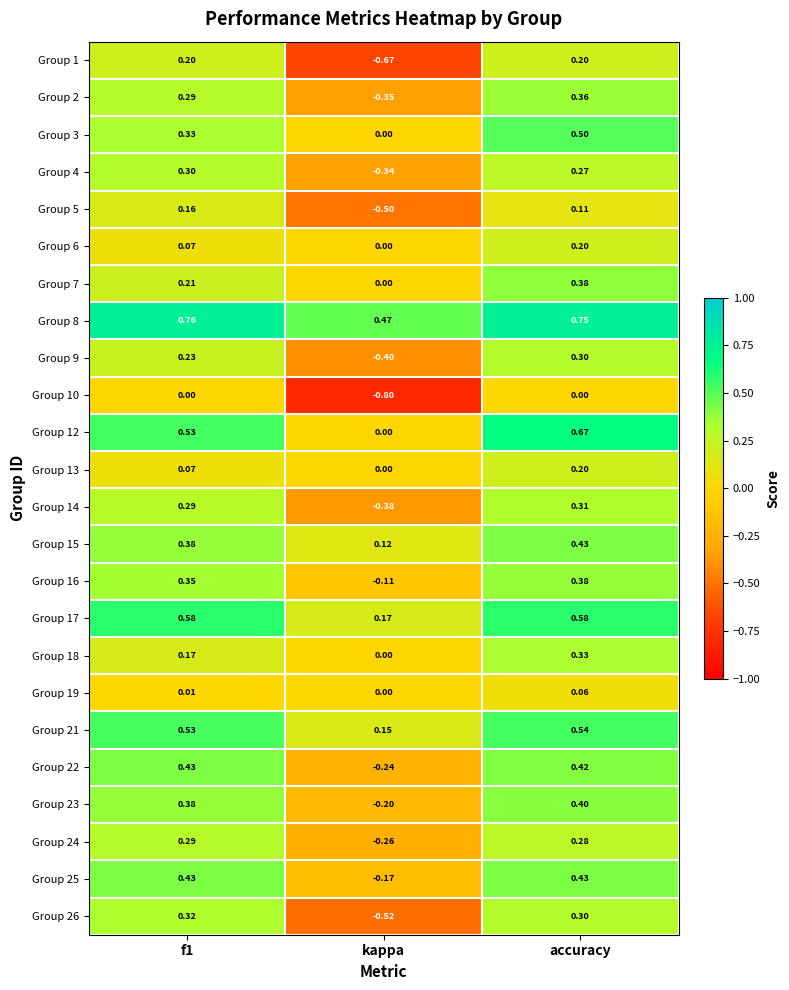

At which category does the chart reach its minimum across all series?

kappa